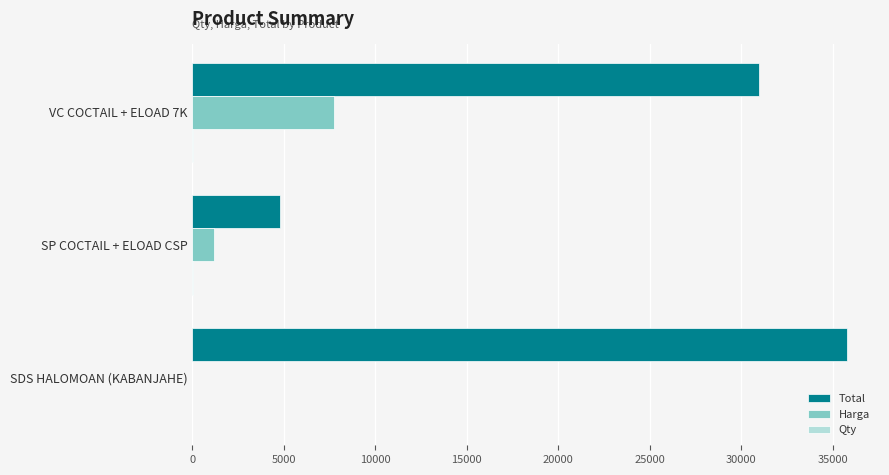

True or false: Total has a value of 24749 at SDS HALOMOAN (KABANJAHE).

False